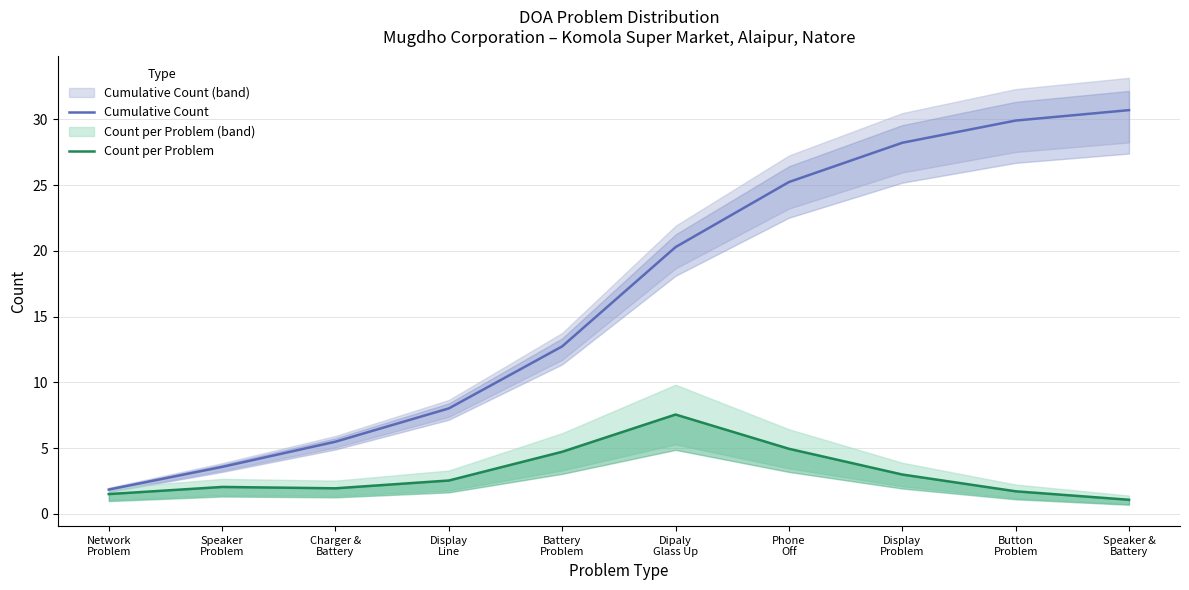

At which label does Count per Problem first exceed 2?

Speaker
Problem